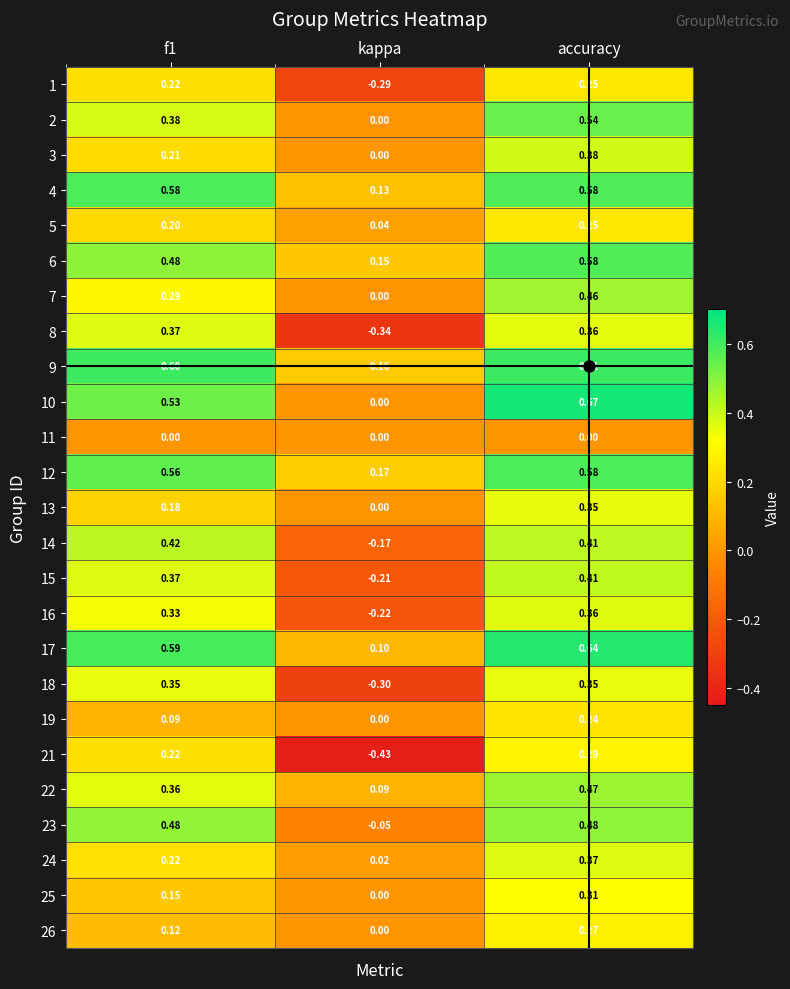

At which category is the sum across all series the highest?

accuracy